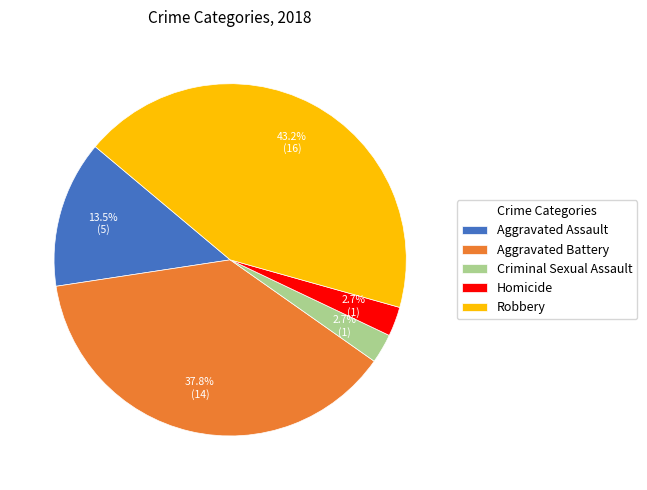

What percentage is the Homicide slice, to the nearest percent?

3%